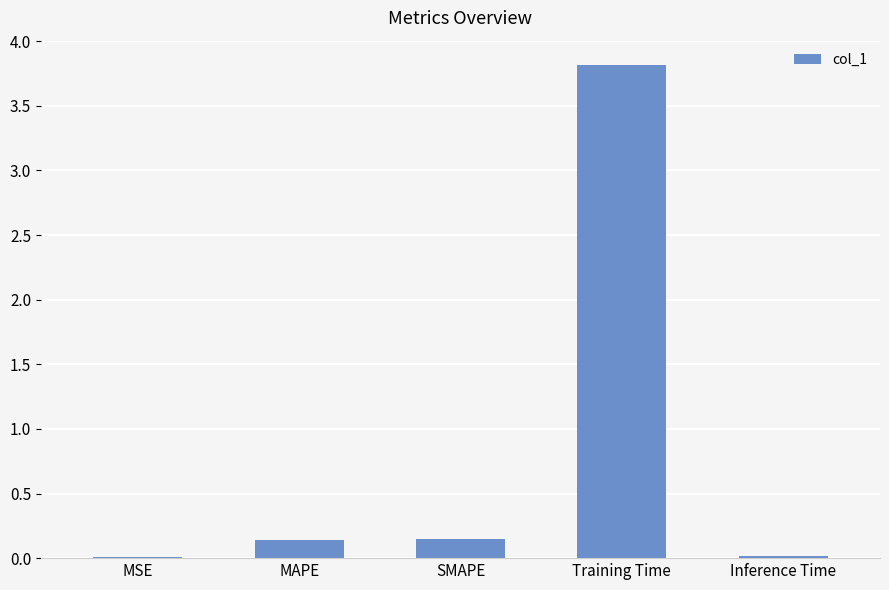

Which category has the highest value across all series?

Training Time